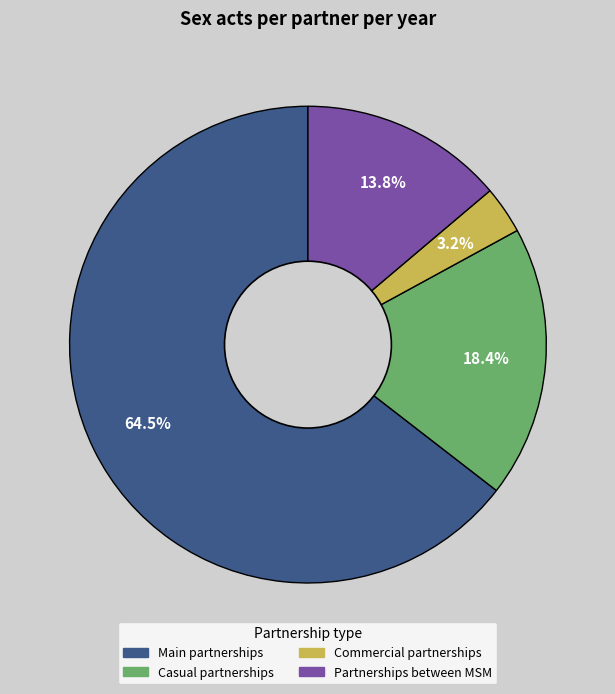

Does Main partnerships represent more than half of the total?

Yes